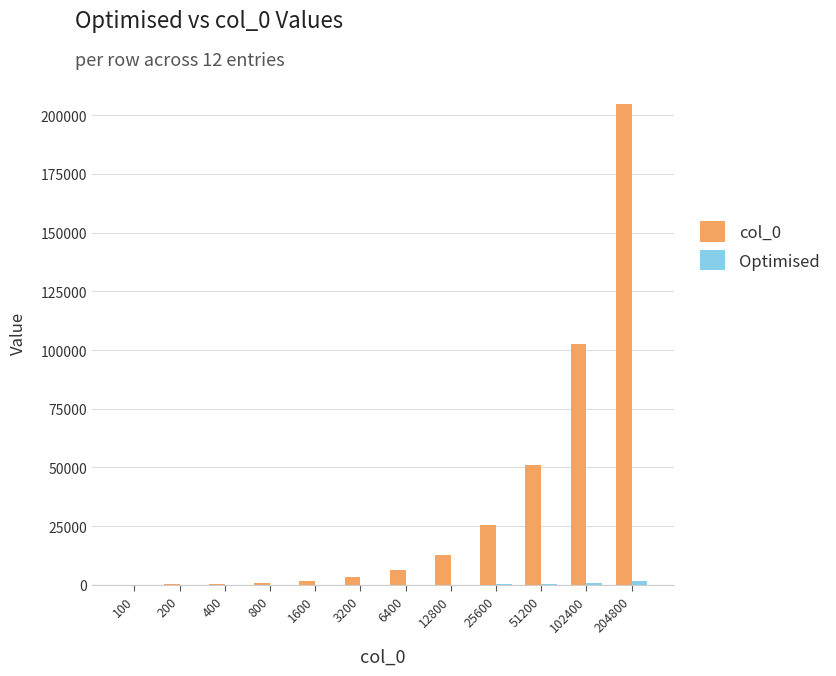

At which category is the sum across all series the highest?

204800